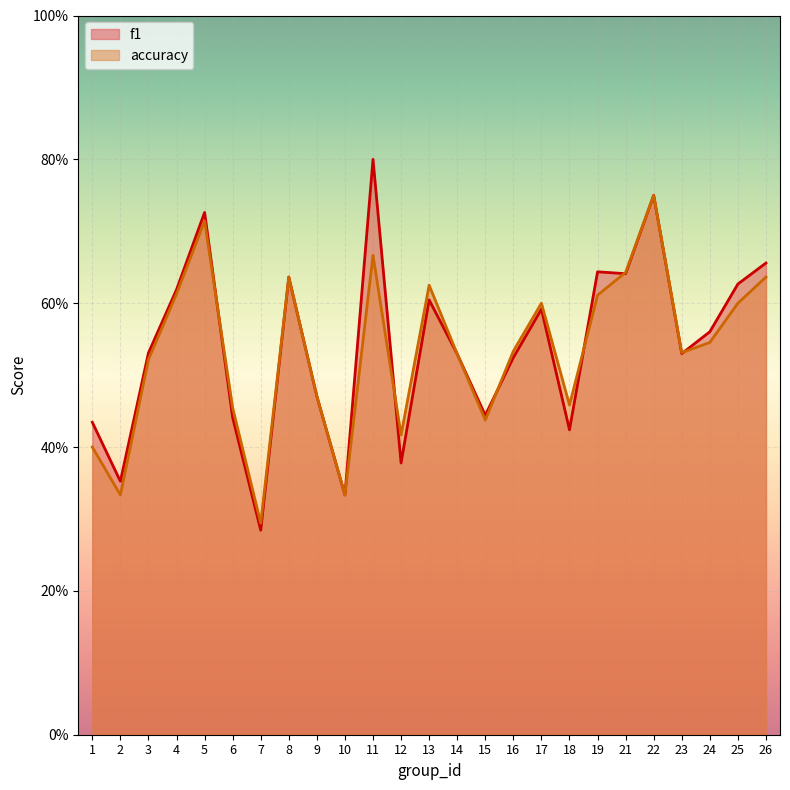

Reading left to right, what are all the values shown in this chart?

f1: 1=0.4	2=0.4	3=0.5	4=0.6	5=0.7	6=0.4	7=0.3	8=0.6	9=0.5	10=0.3	11=0.8	12=0.4	13=0.6	14=0.5	15=0.4	16=0.5	17=0.6	18=0.4	19=0.6	21=0.6	22=0.8	23=0.5	24=0.6	25=0.6	26=0.7
accuracy: 1=0.4	2=0.3	3=0.5	4=0.6	5=0.7	6=0.5	7=0.3	8=0.6	9=0.5	10=0.3	11=0.7	12=0.4	13=0.6	14=0.5	15=0.4	16=0.5	17=0.6	18=0.5	19=0.6	21=0.6	22=0.8	23=0.5	24=0.5	25=0.6	26=0.6